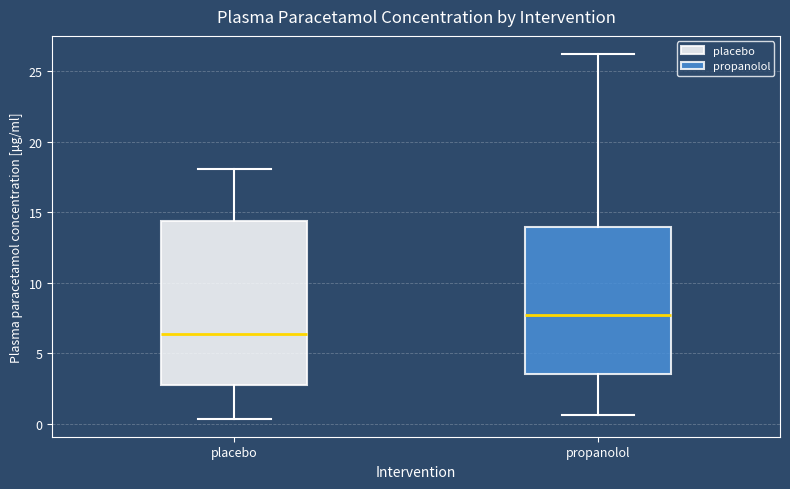

Comparing the boxes themselves (not the whiskers), which one is the tallest?

placebo